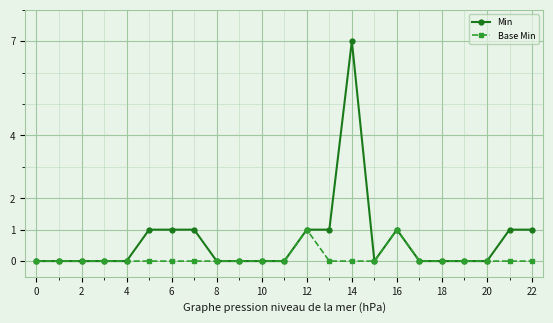

What is the difference between the maximum and minimum values in the Min series?

7